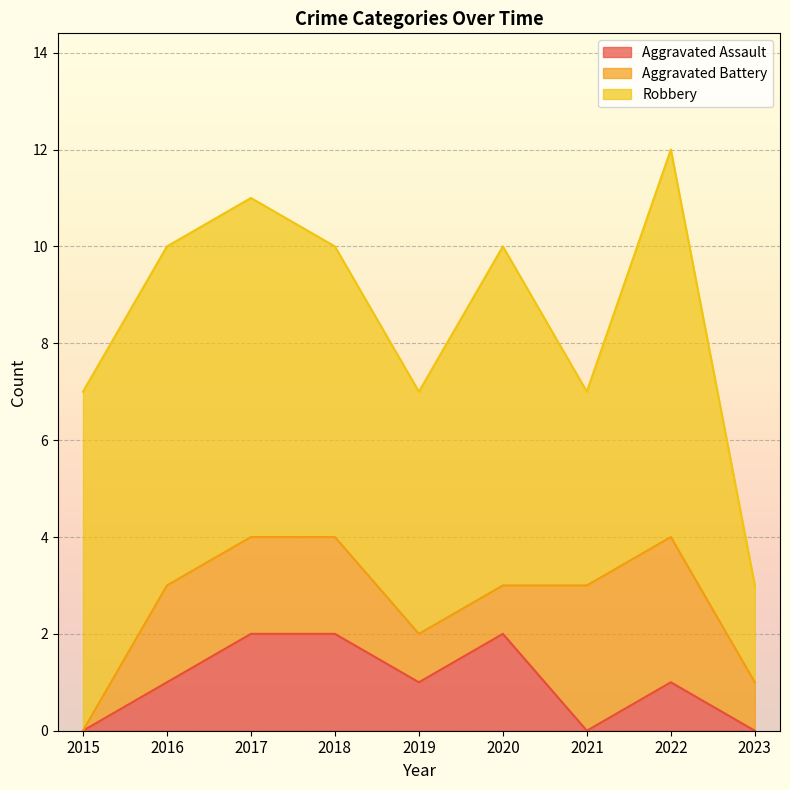

What is the difference between the maximum and minimum values in the Aggravated Assault series?

2